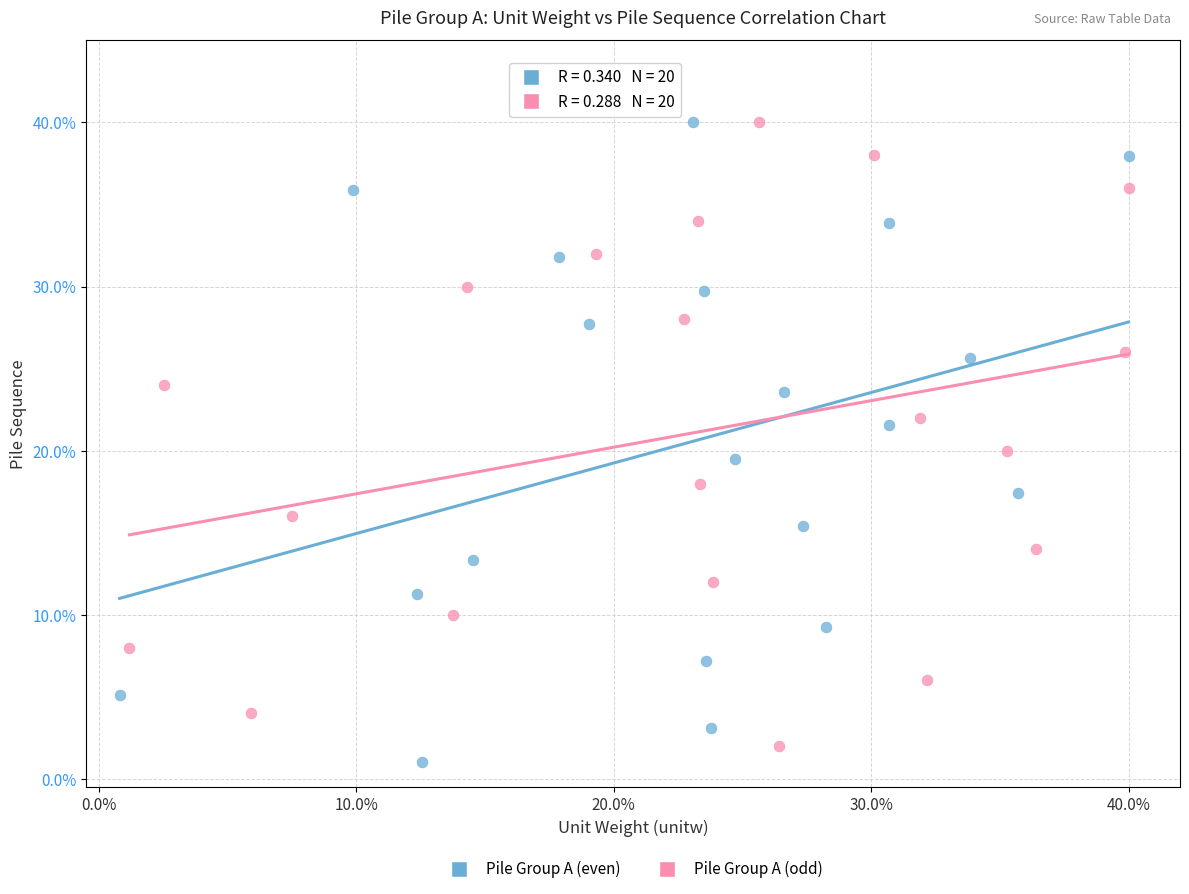

Which series has the largest Y range (max minus min)?

Pile Group A (even)